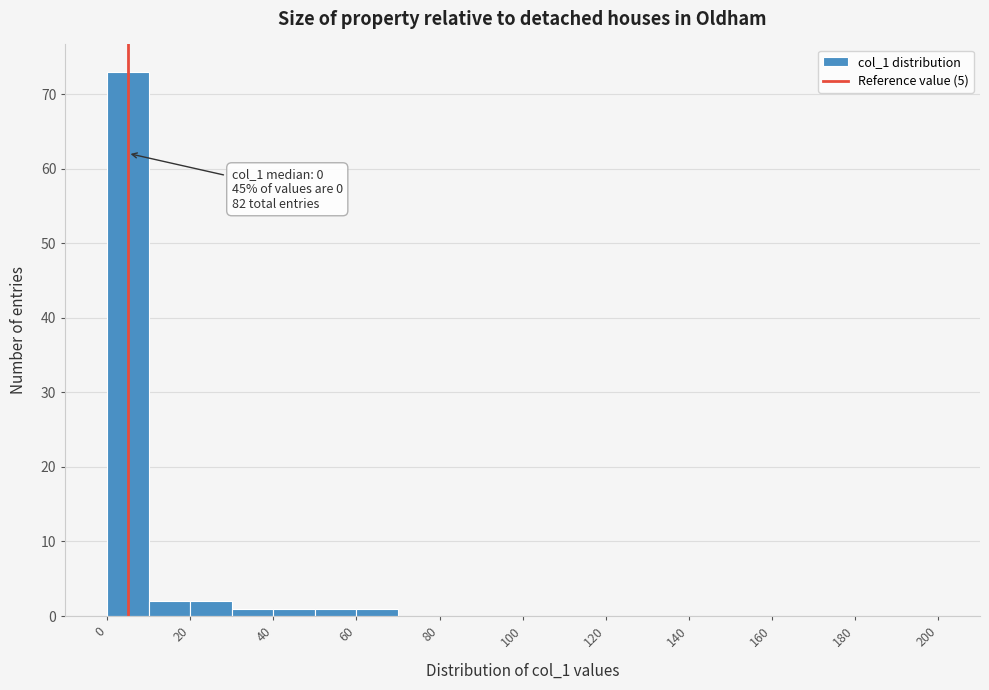

Which range on the x-axis has the tallest bar?

0 to 10